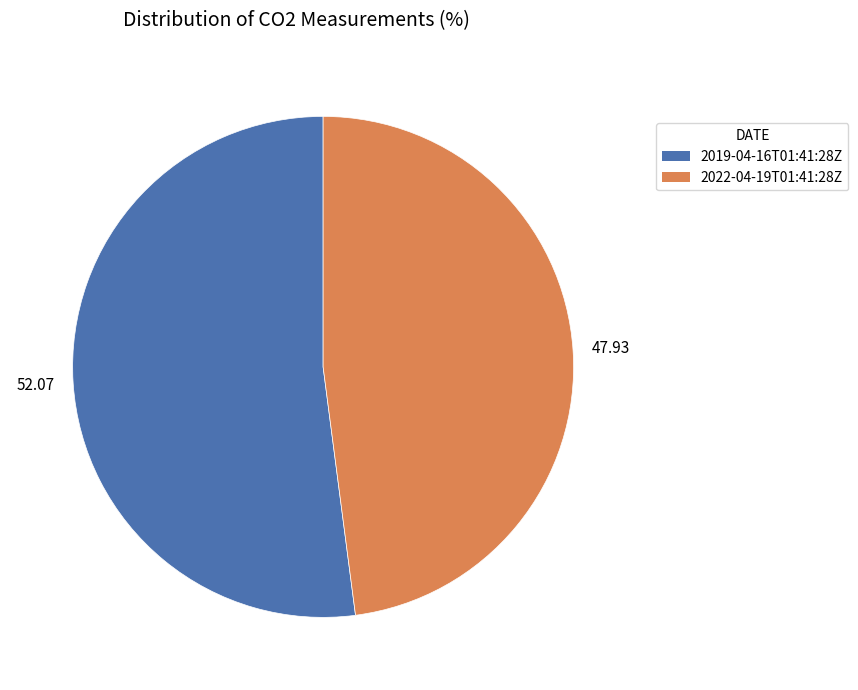

What is the smallest slice in the pie chart?

2022-04-19T01:41:28Z